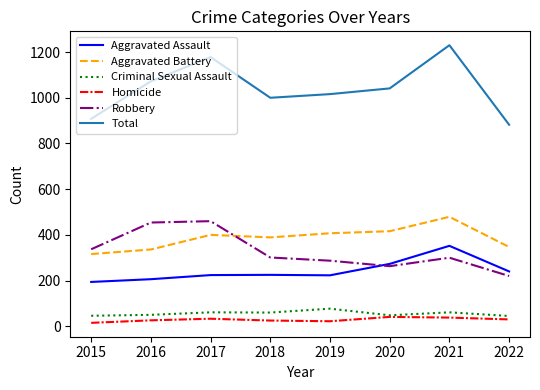

How many distinct data groups are displayed?

6